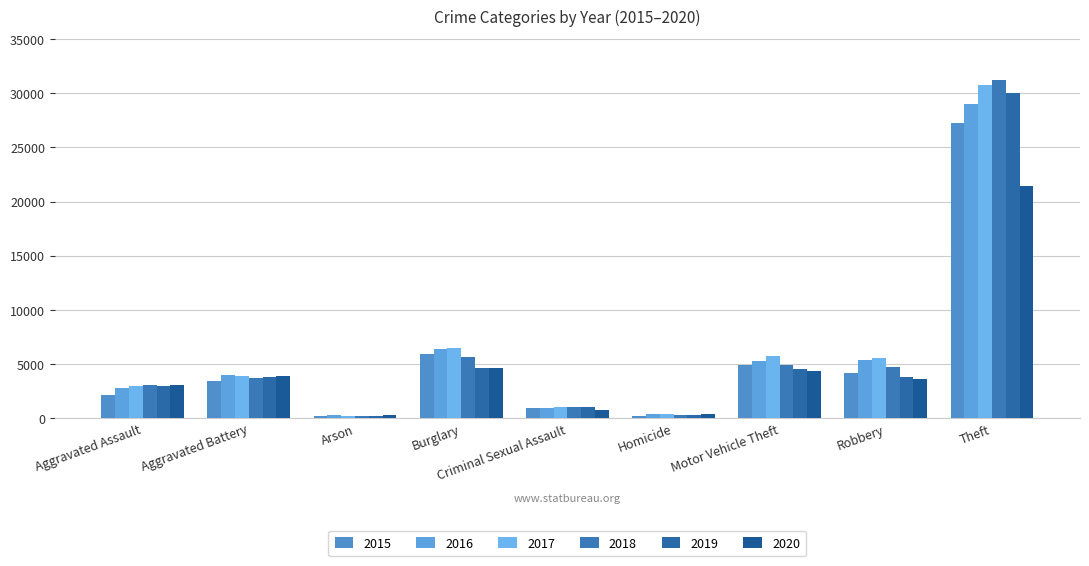

Count the number of categories in the chart.

9